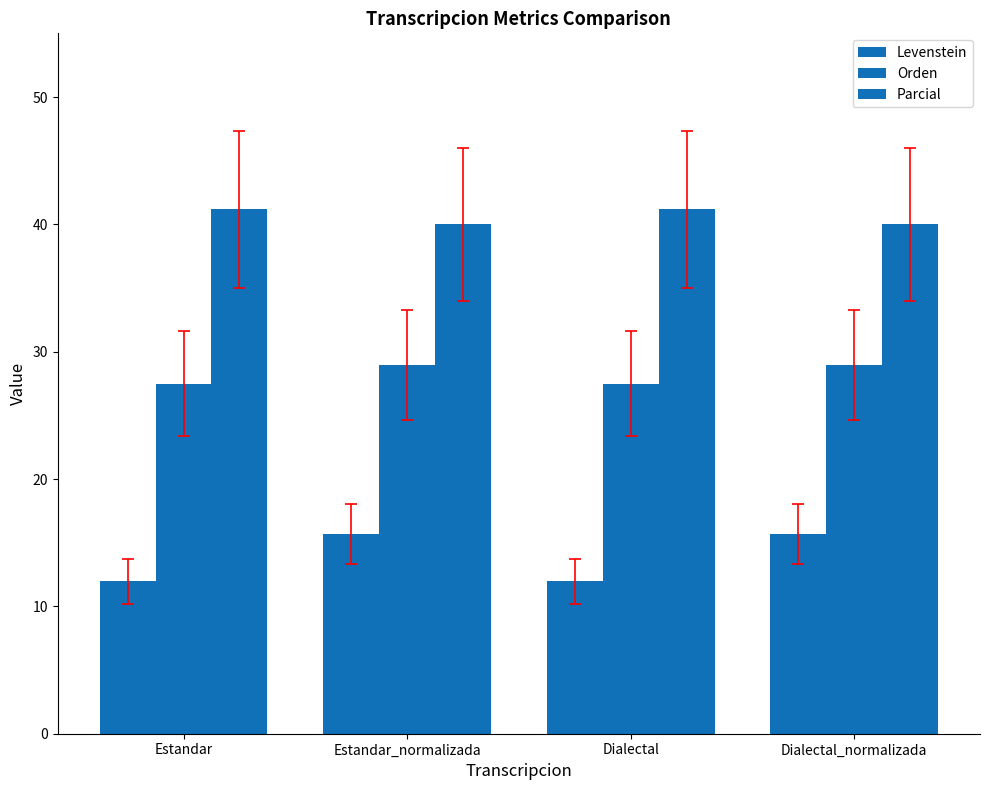

How many data points in Levenstein are above 15?

2